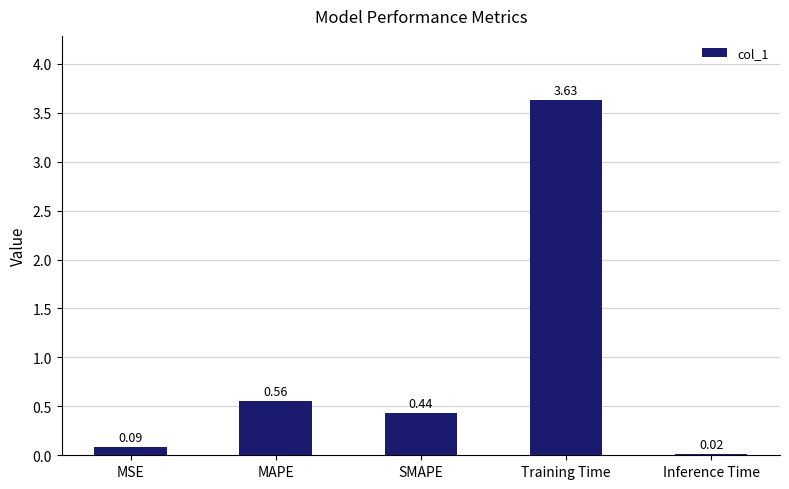

How many series are shown in this chart?

1